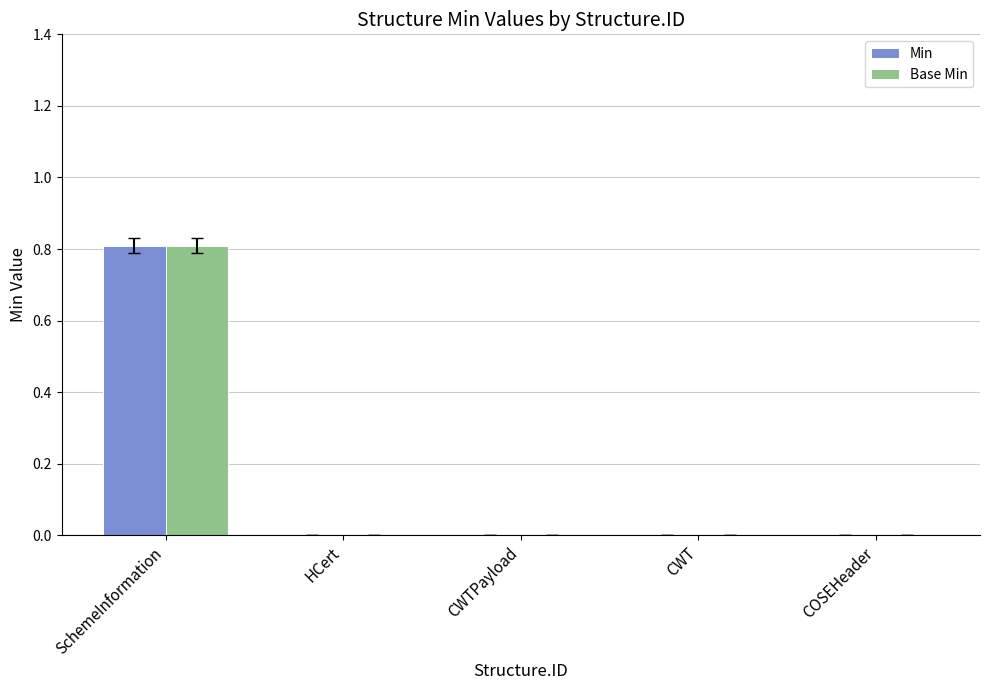

Reading left to right, what are all the values shown in this chart?

Min: 0.8	0.0	0.0	0.0	0.0
Base Min: 0.8	0.0	0.0	0.0	0.0